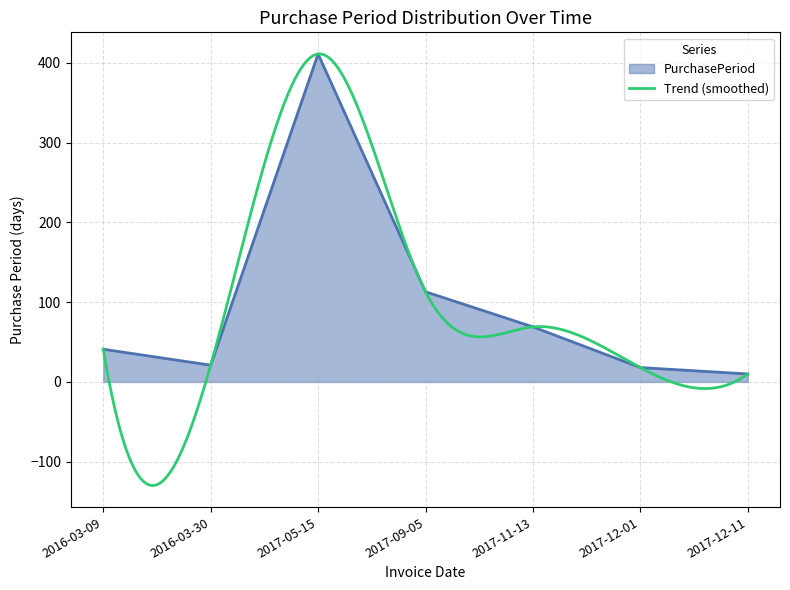

What is the sum of all values?

683